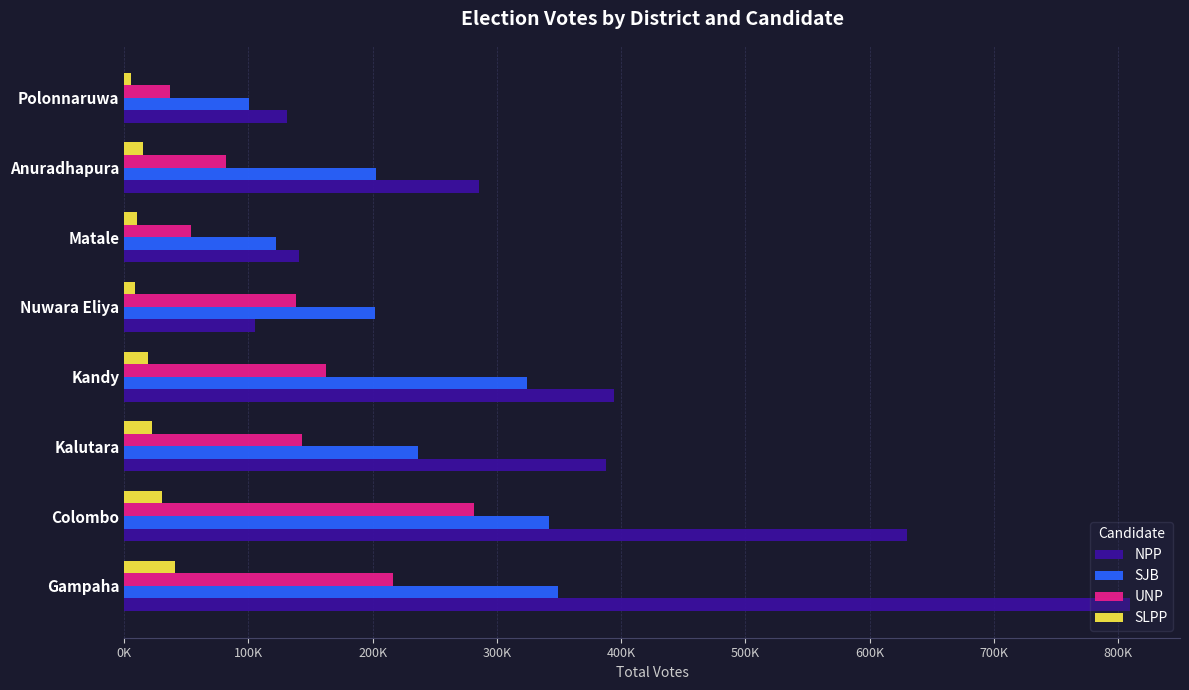

What are all the series names shown in the legend?

NPP, SJB, UNP, SLPP